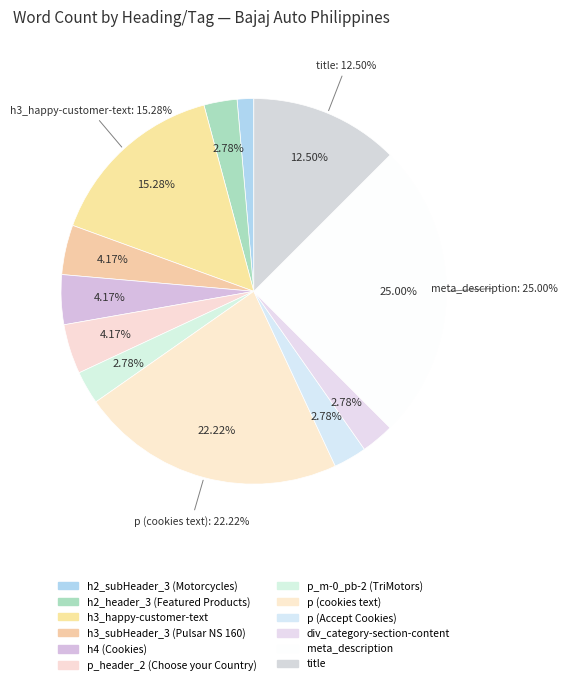

Which slice is the largest?

meta_description